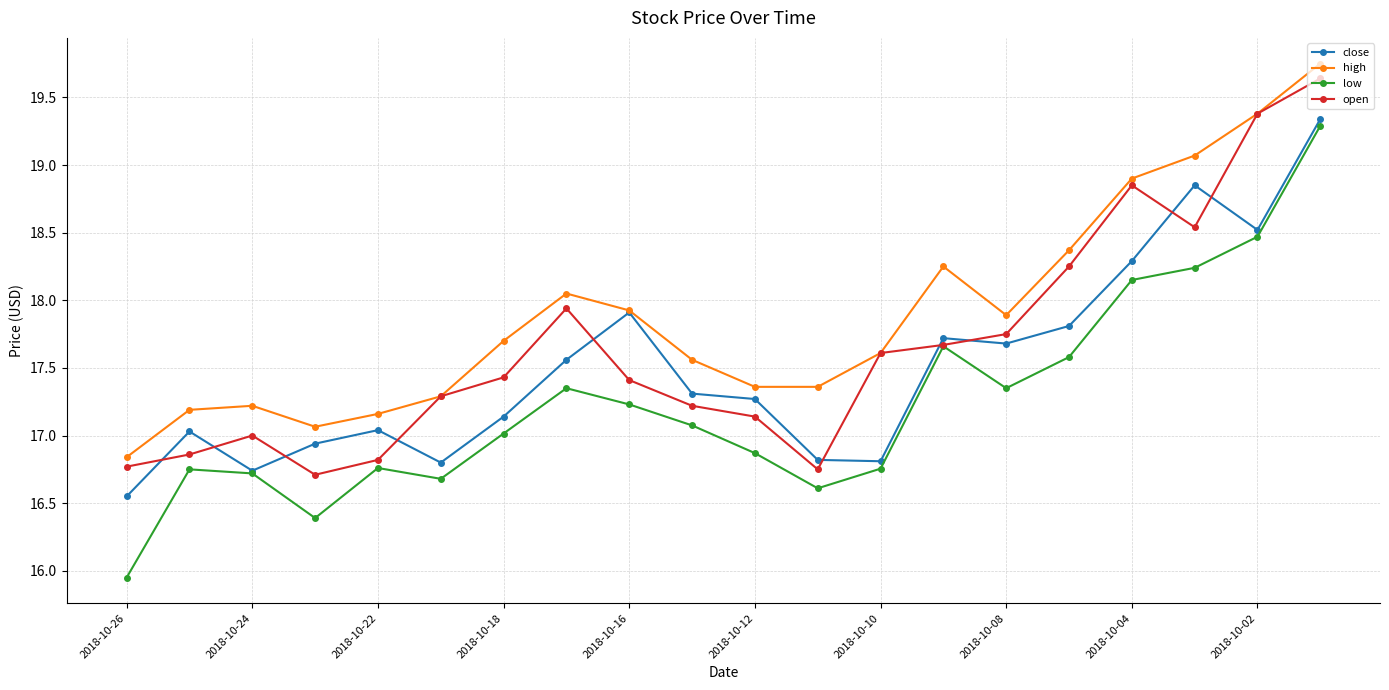

What is the highest value of the close series?

19.3